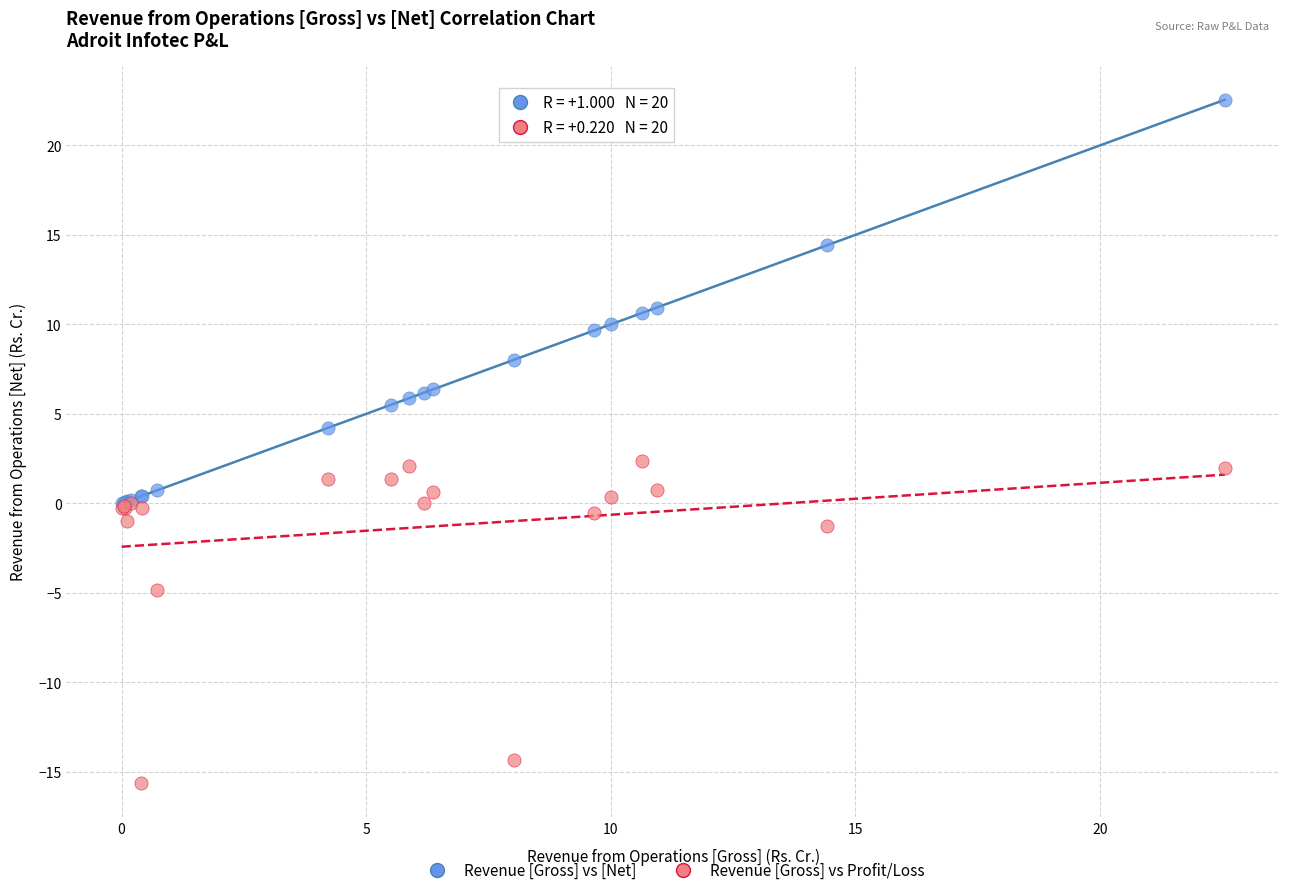

In the Revenue [Gross] vs Profit/Loss series, what Y value is closest to -6?

-4.9